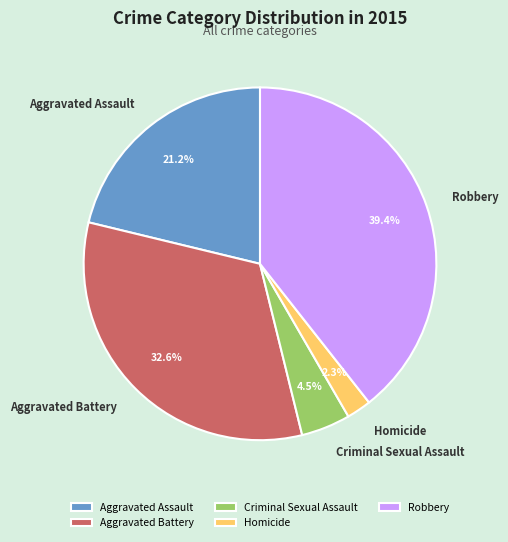

True or false: Aggravated Assault accounts for 21% of the total.

True